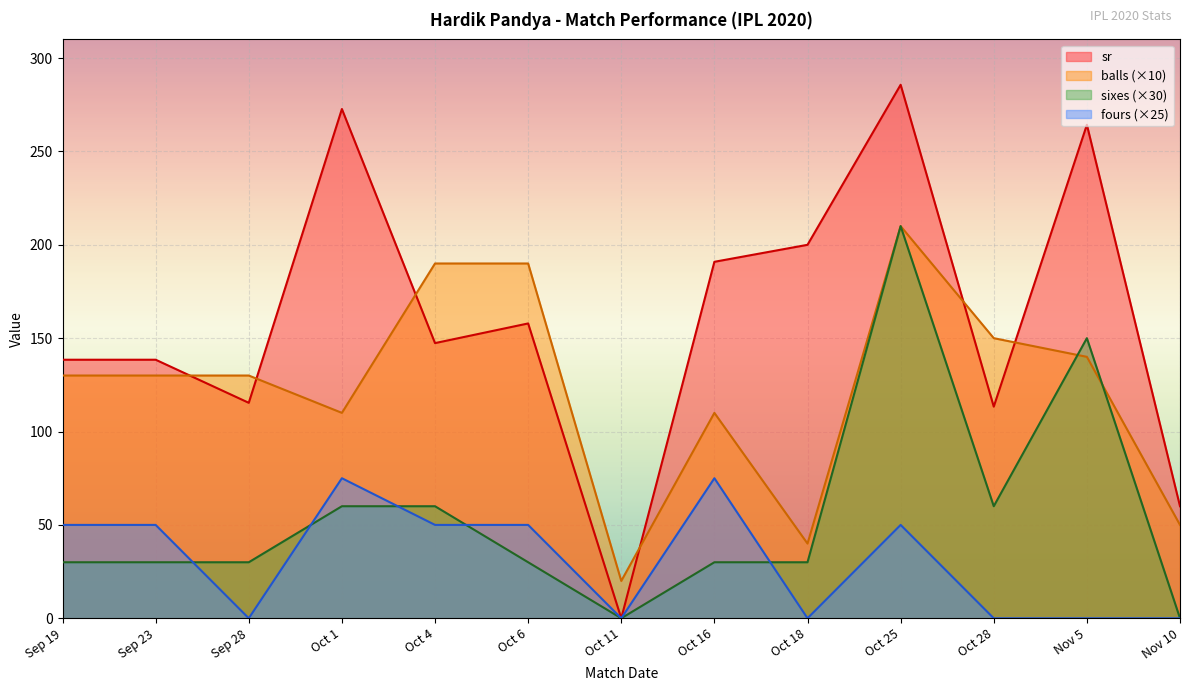

Reading right to left, list all the values displayed in this chart.

sr: Nov 10=60.0	Nov 5=264.3	Oct 28=113.3	Oct 25=285.7	Oct 18=200.0	Oct 16=190.9	Oct 11=0.0	Oct 6=157.9	Oct 4=147.4	Oct 1=272.7	Sep 28=115.4	Sep 23=138.5	Sep 19=138.5
balls: Nov 10=50.0	Nov 5=140.0	Oct 28=150.0	Oct 25=210.0	Oct 18=40.0	Oct 16=110.0	Oct 11=20.0	Oct 6=190.0	Oct 4=190.0	Oct 1=110.0	Sep 28=130.0	Sep 23=130.0	Sep 19=130.0
sixes: Nov 10=0.0	Nov 5=150.0	Oct 28=60.0	Oct 25=210.0	Oct 18=30.0	Oct 16=30.0	Oct 11=0.0	Oct 6=30.0	Oct 4=60.0	Oct 1=60.0	Sep 28=30.0	Sep 23=30.0	Sep 19=30.0
fours: Nov 10=0.0	Nov 5=0.0	Oct 28=0.0	Oct 25=50.0	Oct 18=0.0	Oct 16=75.0	Oct 11=0.0	Oct 6=50.0	Oct 4=50.0	Oct 1=75.0	Sep 28=0.0	Sep 23=50.0	Sep 19=50.0